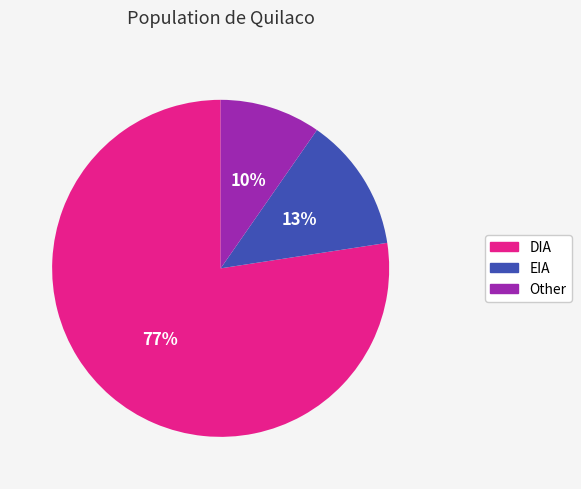

To the nearest percent, what is the average slice percentage?

33%